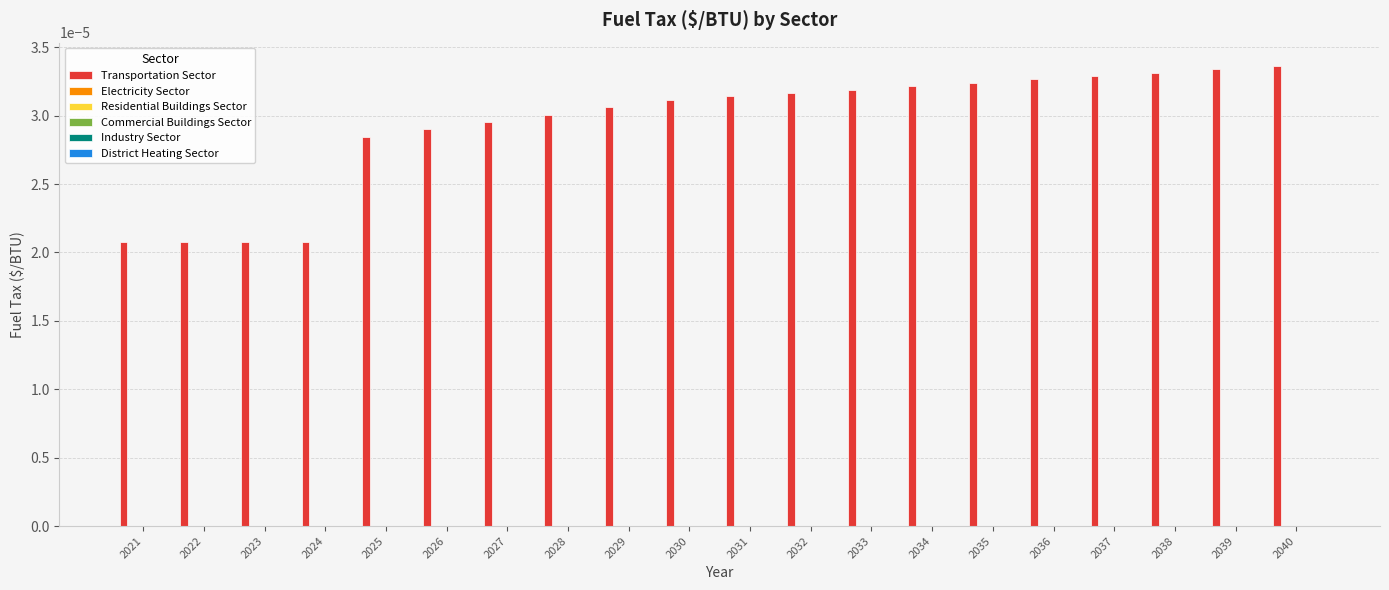

How many values are between 0 and 1?

20